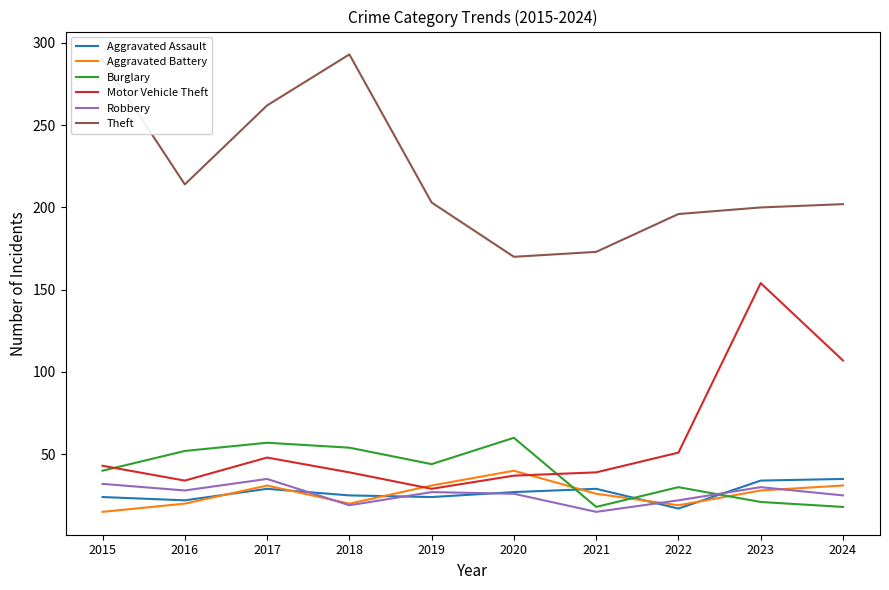

Which series has the largest total across all categories?

Theft